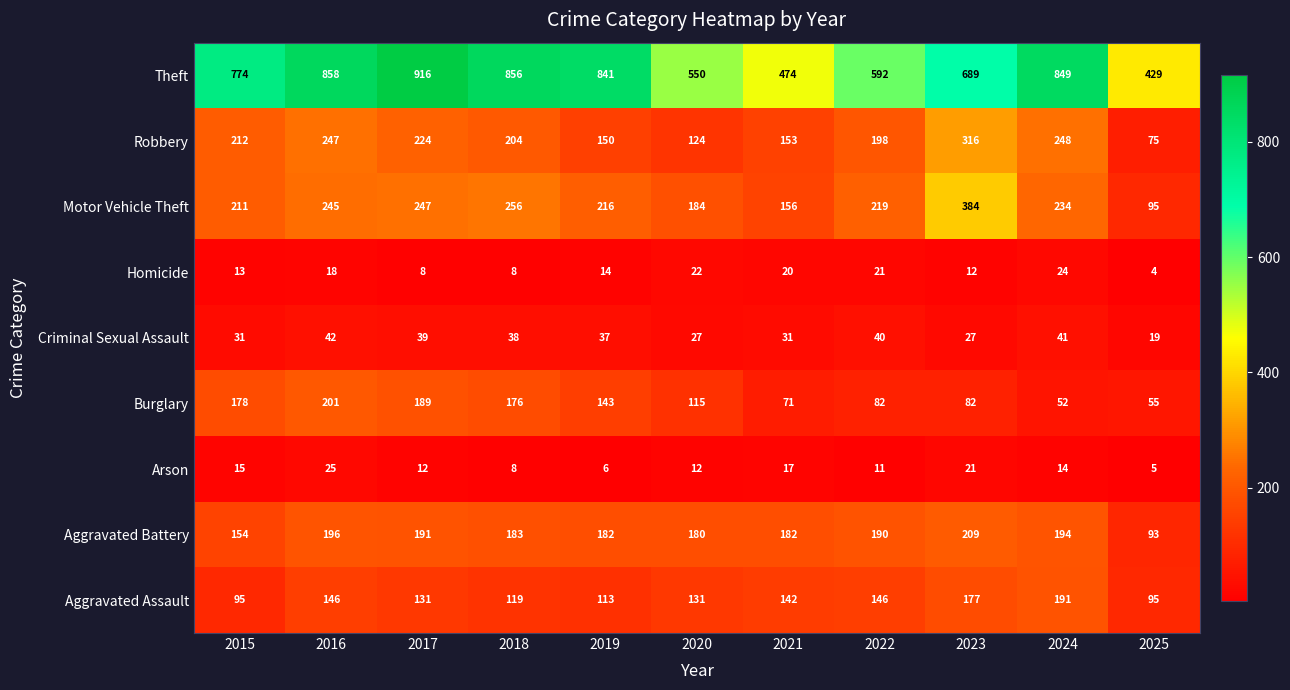

True or false: Theft has a value of 689 at 2023.

True